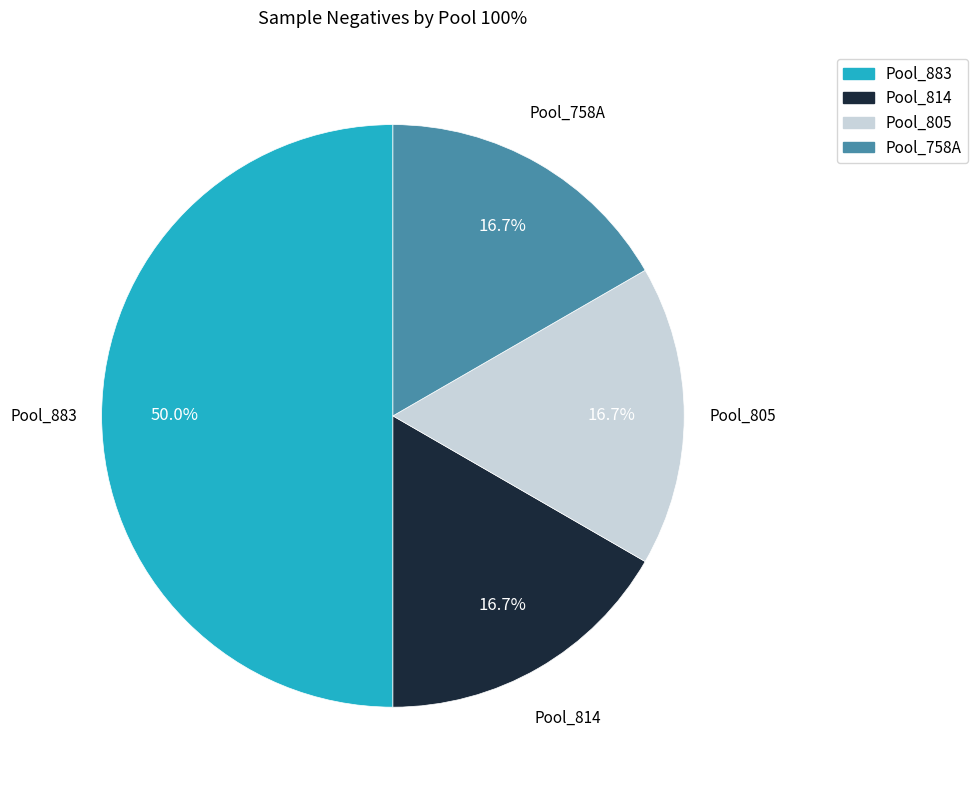

True or false: Pool_883 accounts for 50% of the total.

True